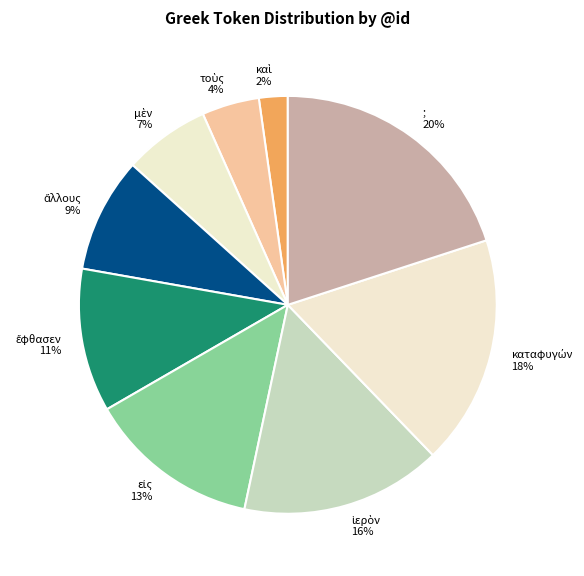

Count the number of slices in the pie.

9